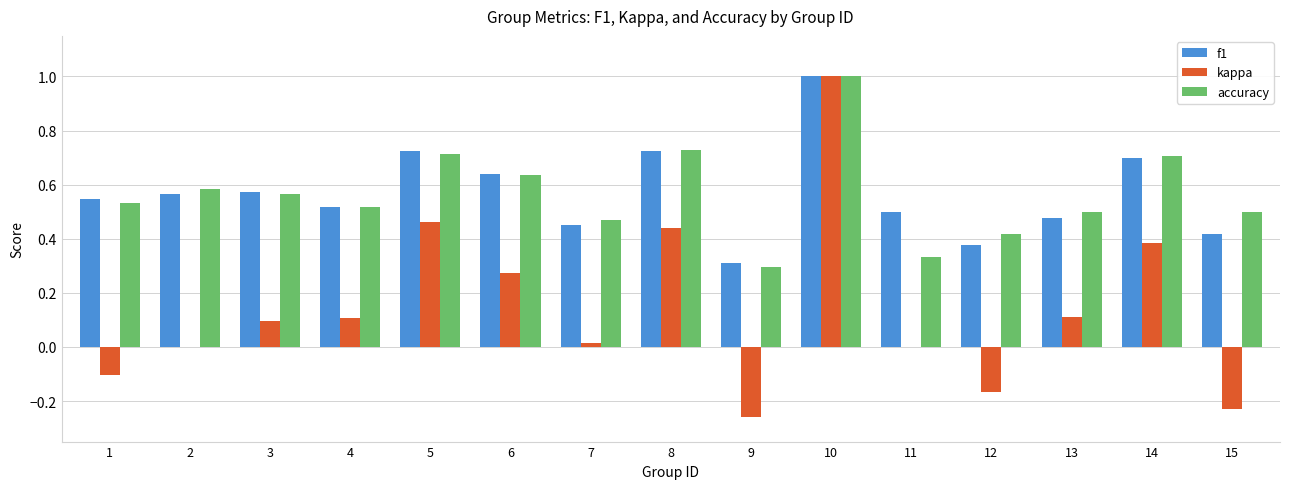

At which category is the sum across all series the highest?

10